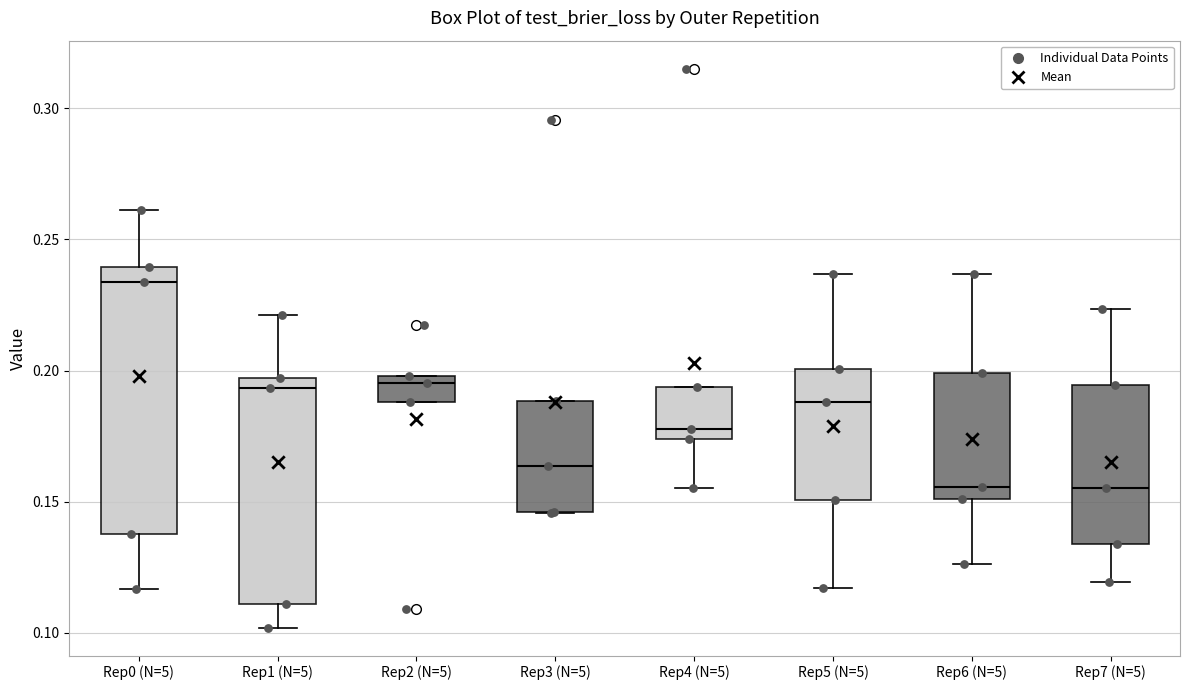

Which box has the highest median line?

Rep0 (N=5)